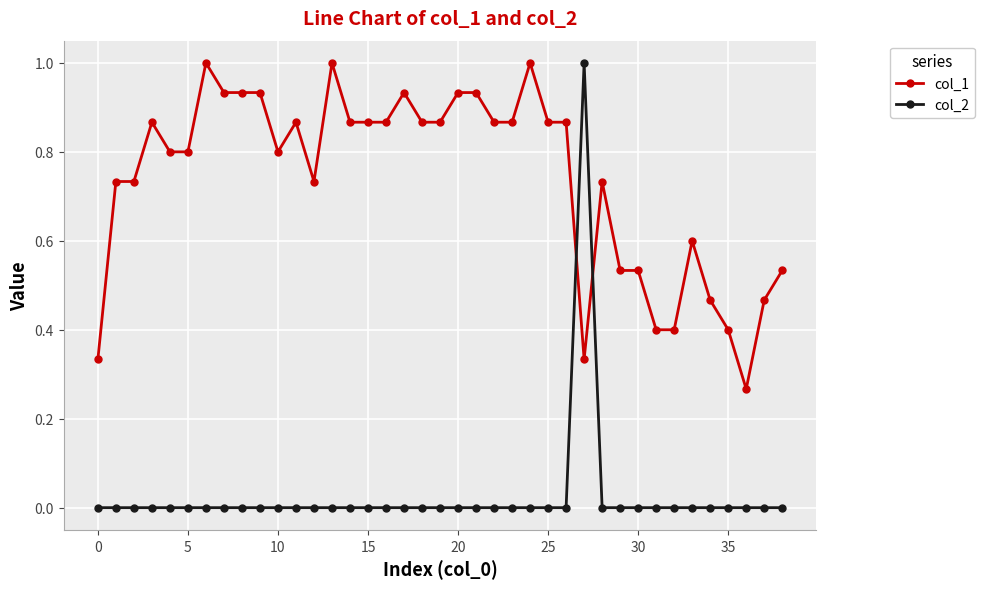

What is the highest value of the col_1 series?

1.0